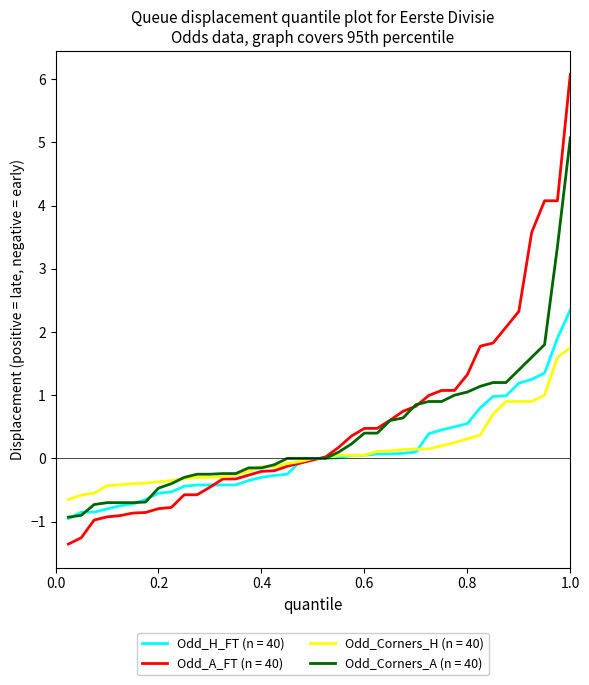

What is the maximum value shown in the chart?

6.1